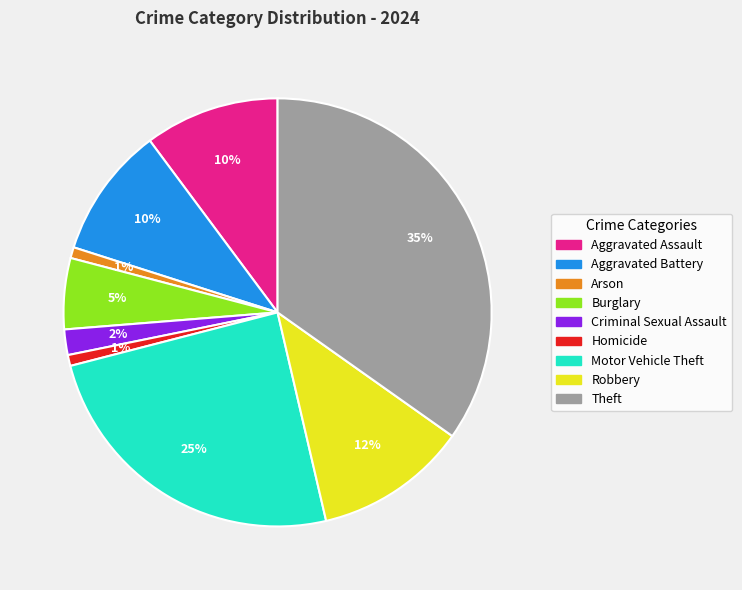

To the nearest percent, what portion does Homicide represent?

1%